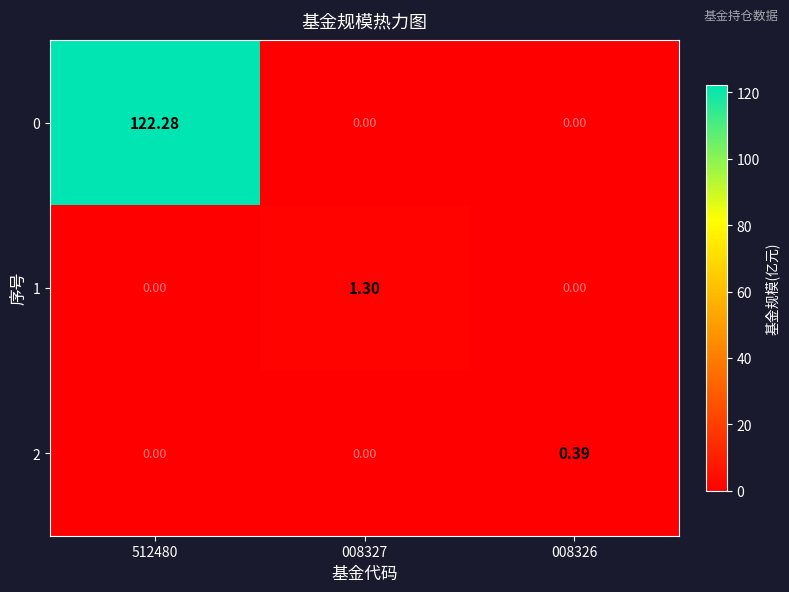

Is the value of 1 at 008327 greater than the value of 0 at 008327?

Yes